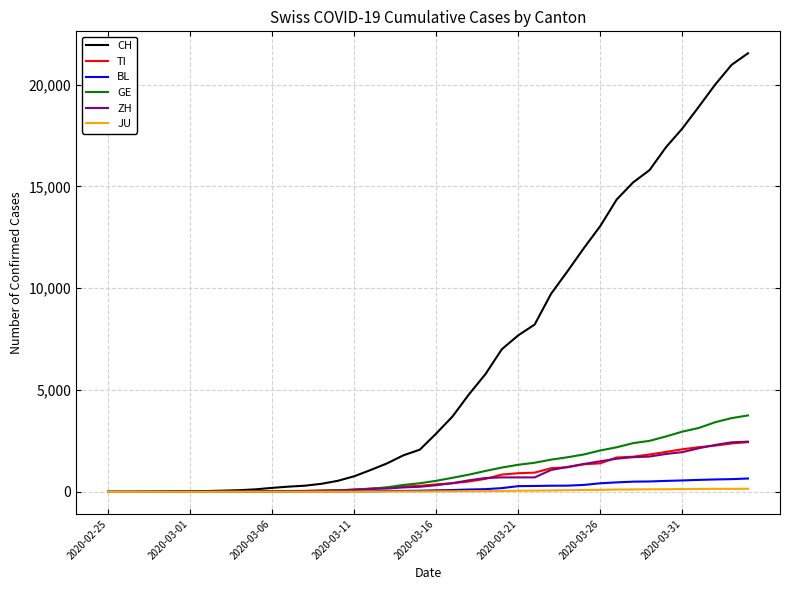

What is the maximum value for ZH?

2466